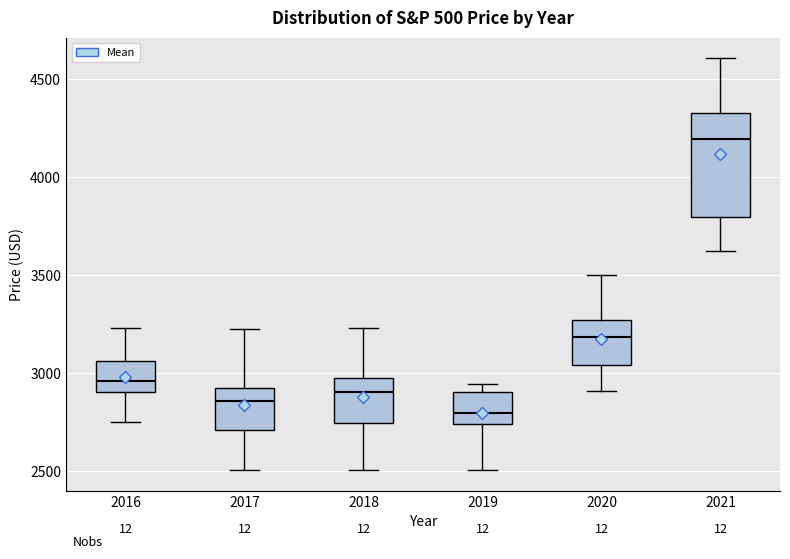

Which box has the highest median line?

2021